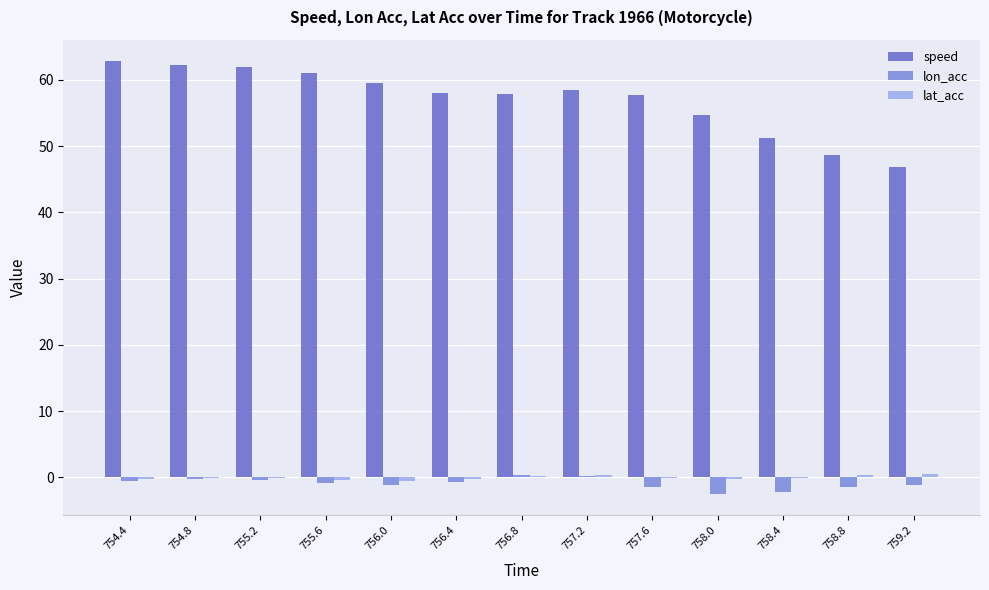

Where is speed nearest to the value 54?

758.0